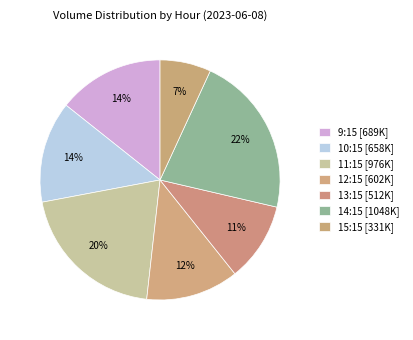

To the nearest percent, what is the average slice percentage?

14%